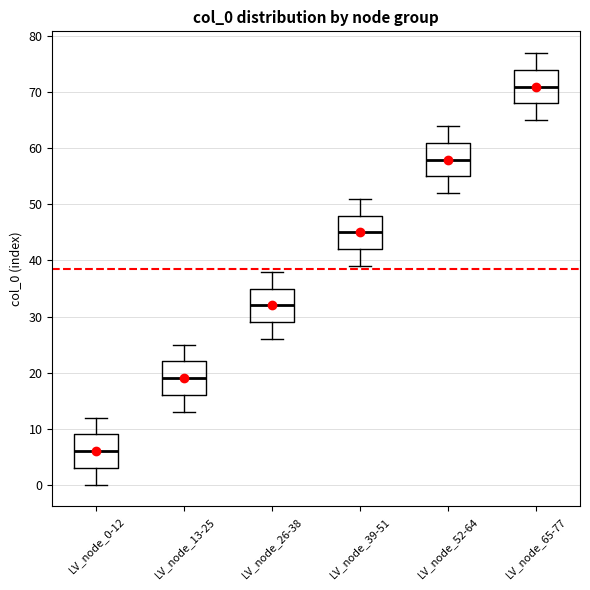

Reading left to right, read every box against the y-axis: the position of its median line, the range the box covers, and the ends of its whiskers. The values are not printed on the chart, so give them approximately, as read against the axis.

LV_node_0-12: median 6, box 3 to 9, whiskers 0 to 12
LV_node_13-25: median 19, box 16 to 22, whiskers 13 to 25
LV_node_26-38: median 32, box 29 to 35, whiskers 26 to 38
LV_node_39-51: median 45, box 42 to 48, whiskers 39 to 51
LV_node_52-64: median 58, box 55 to 61, whiskers 52 to 64
LV_node_65-77: median 71, box 68 to 74, whiskers 65 to 77